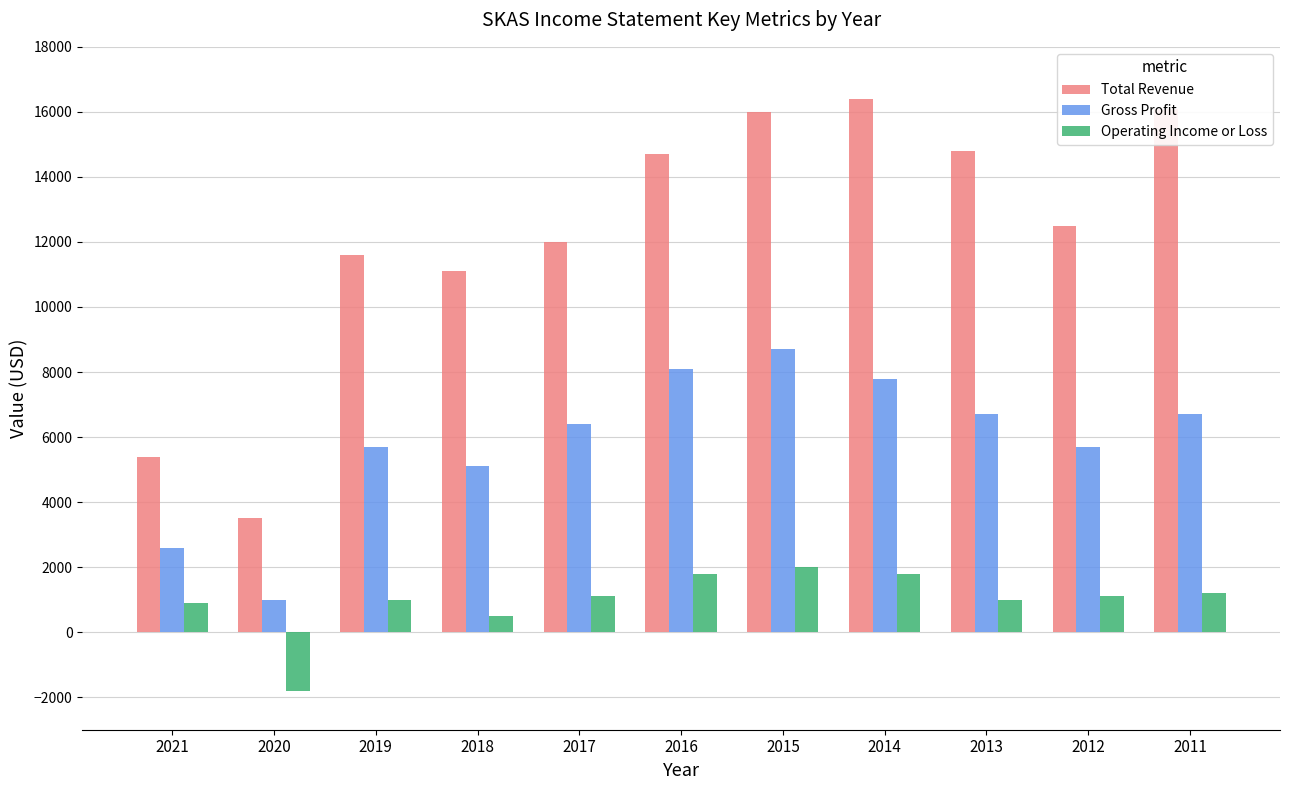

How many distinct data groups are displayed?

3